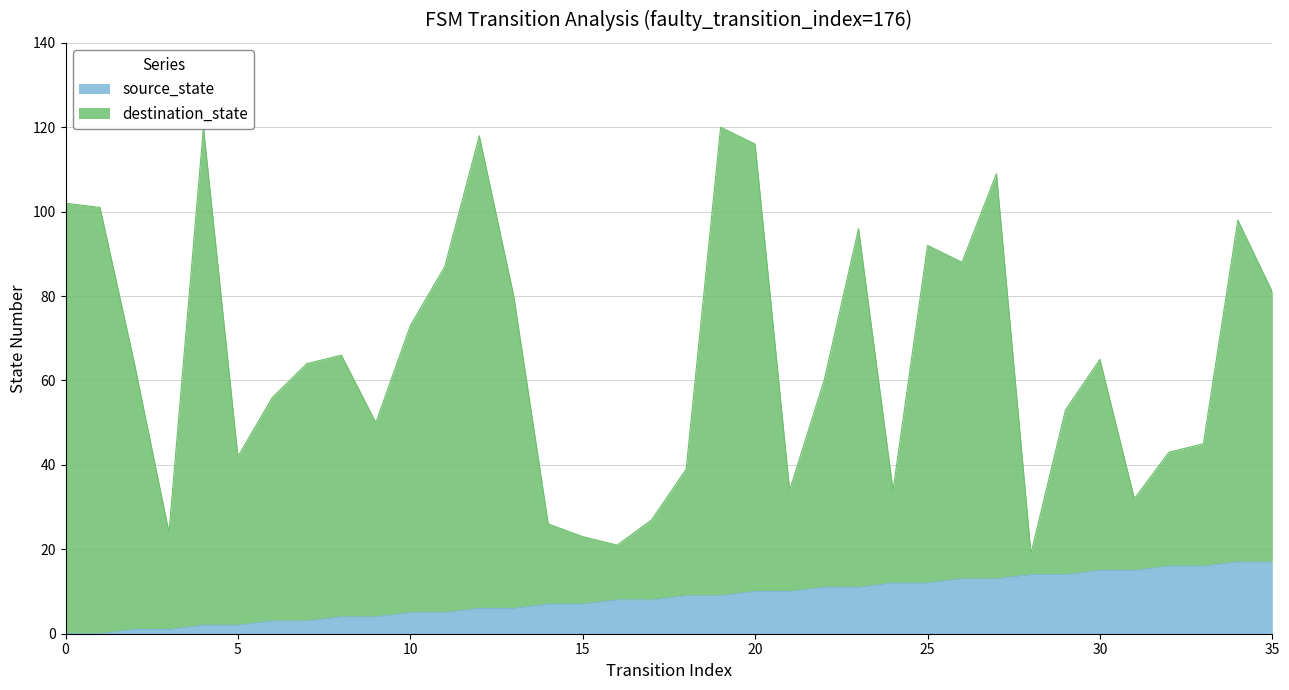

Where does the source_state series first go above 9?

20